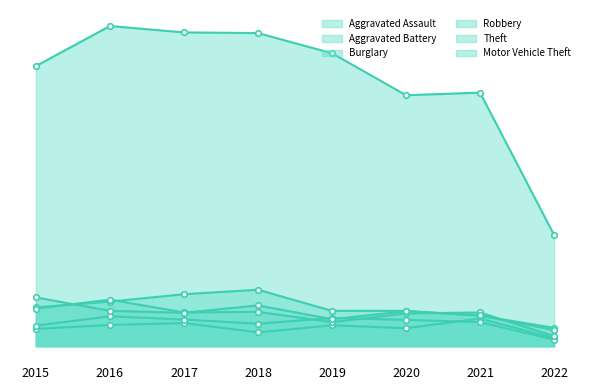

In Motor Vehicle Theft, how many points are higher than both neighbors (excluding endpoints)?

2